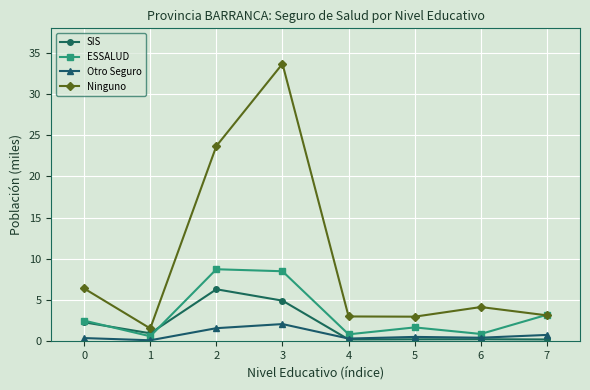

How many distinct data groups are displayed?

4